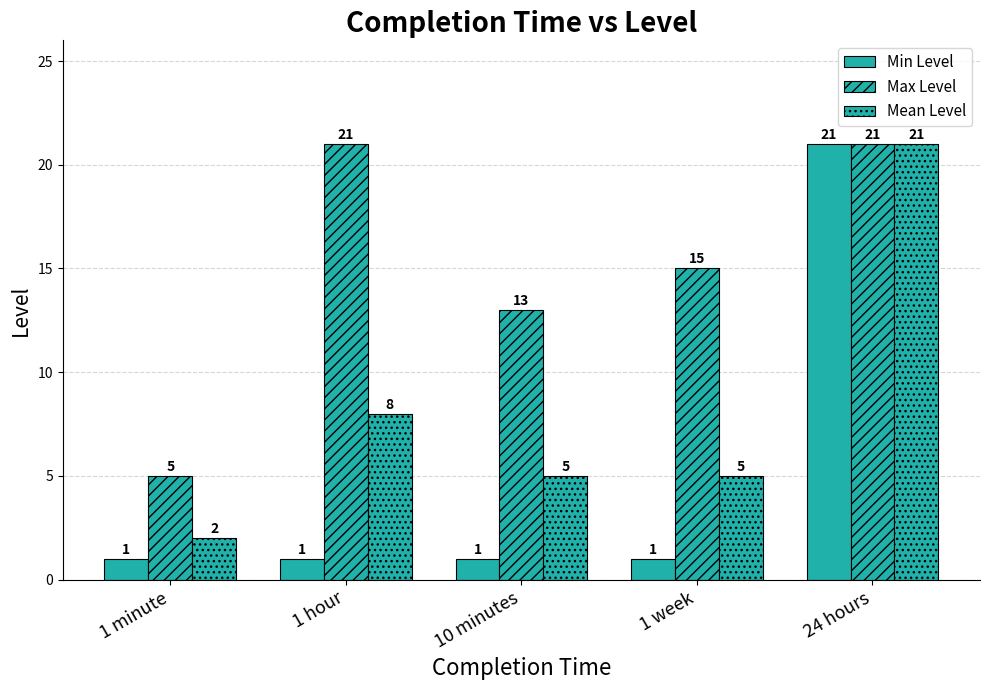

Count the number of data series in this chart.

3